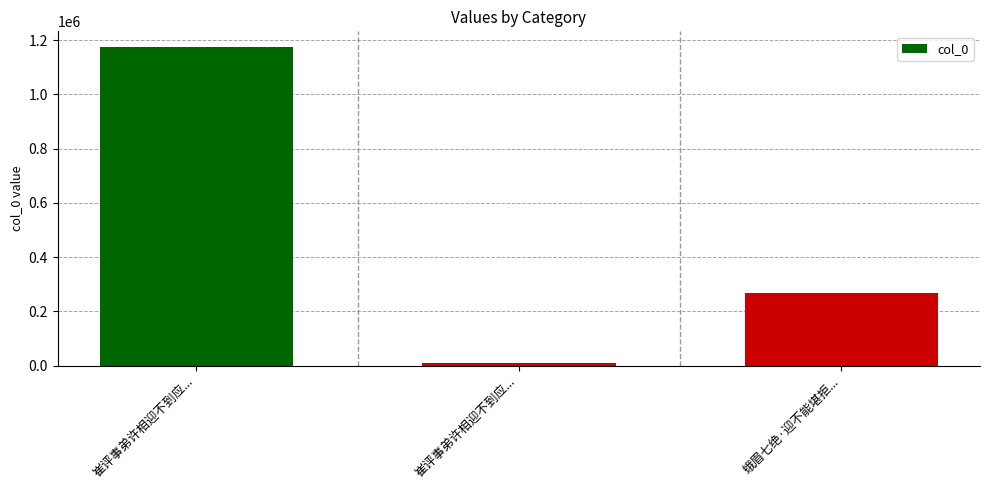

Does the chart contain stacked bars?

No